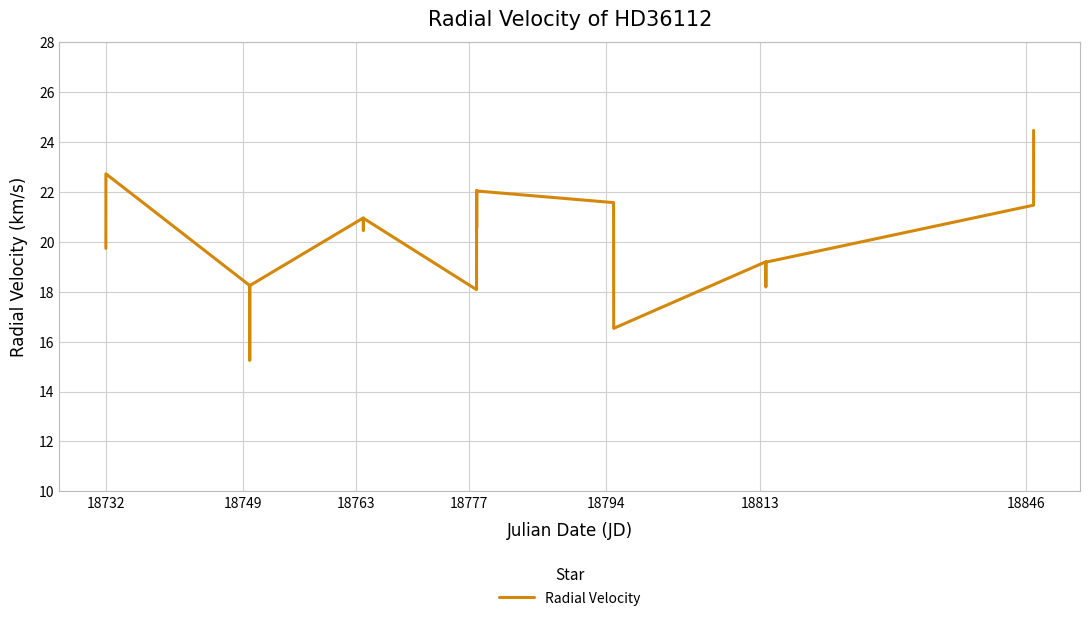

What is the difference between the maximum and second lowest values?

7.9